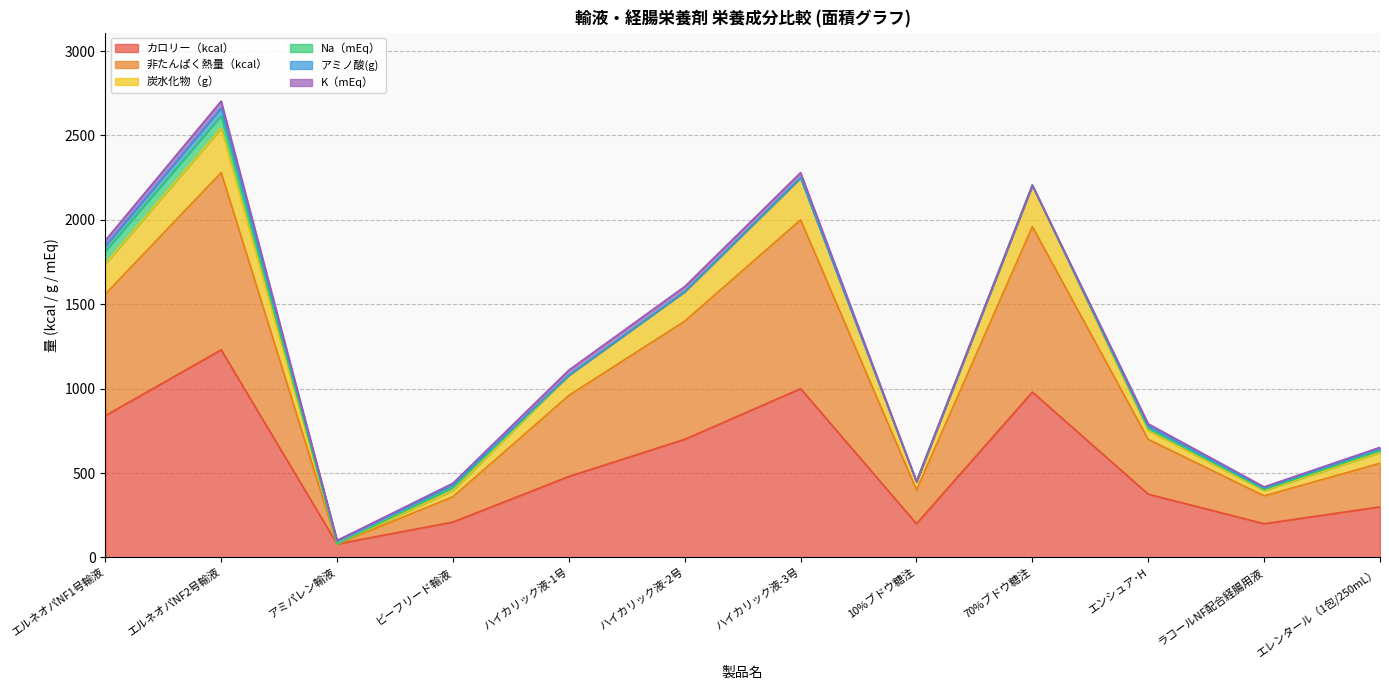

What is the difference between the highest and lowest values at エンシュア･H?

376.3